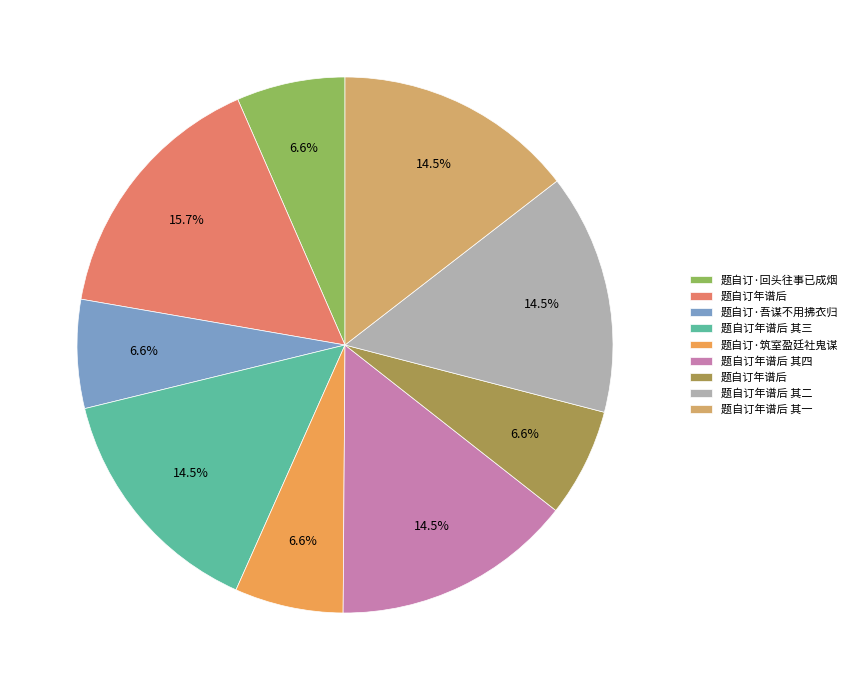

Rank the categories by value from highest to lowest.

题自订年谱后, 题自订年谱后 其四, 题自订年谱后 其三, 题自订年谱后 其二, 题自订年谱后 其一, 题自订·筑室盈廷社鬼谋, 题自订年谱后, 题自订·回头往事已成烟, 题自订·吾谋不用拂衣归